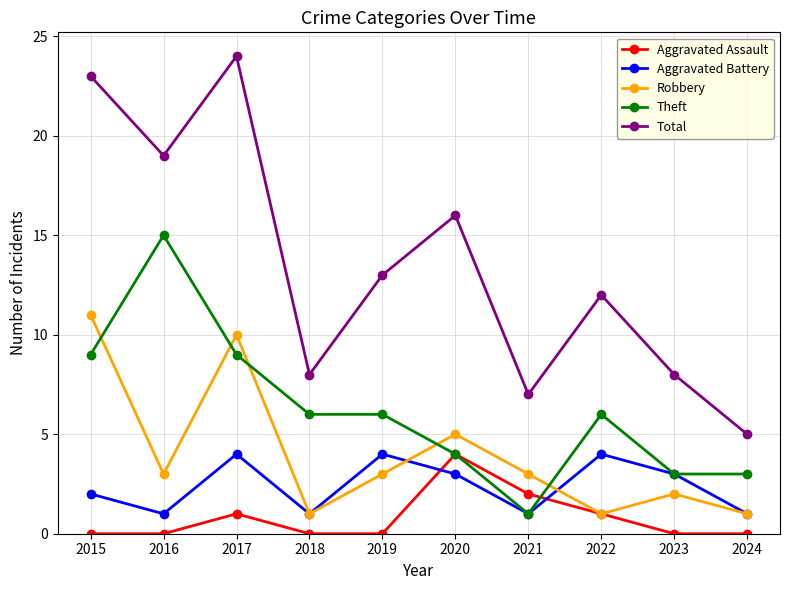

Reading left to right, list all the values displayed in this chart.

Aggravated Assault: 0	0	1	0	0	4	2	1	0	0
Aggravated Battery: 2	1	4	1	4	3	1	4	3	1
Robbery: 11	3	10	1	3	5	3	1	2	1
Theft: 9	15	9	6	6	4	1	6	3	3
Total: 23	19	24	8	13	16	7	12	8	5